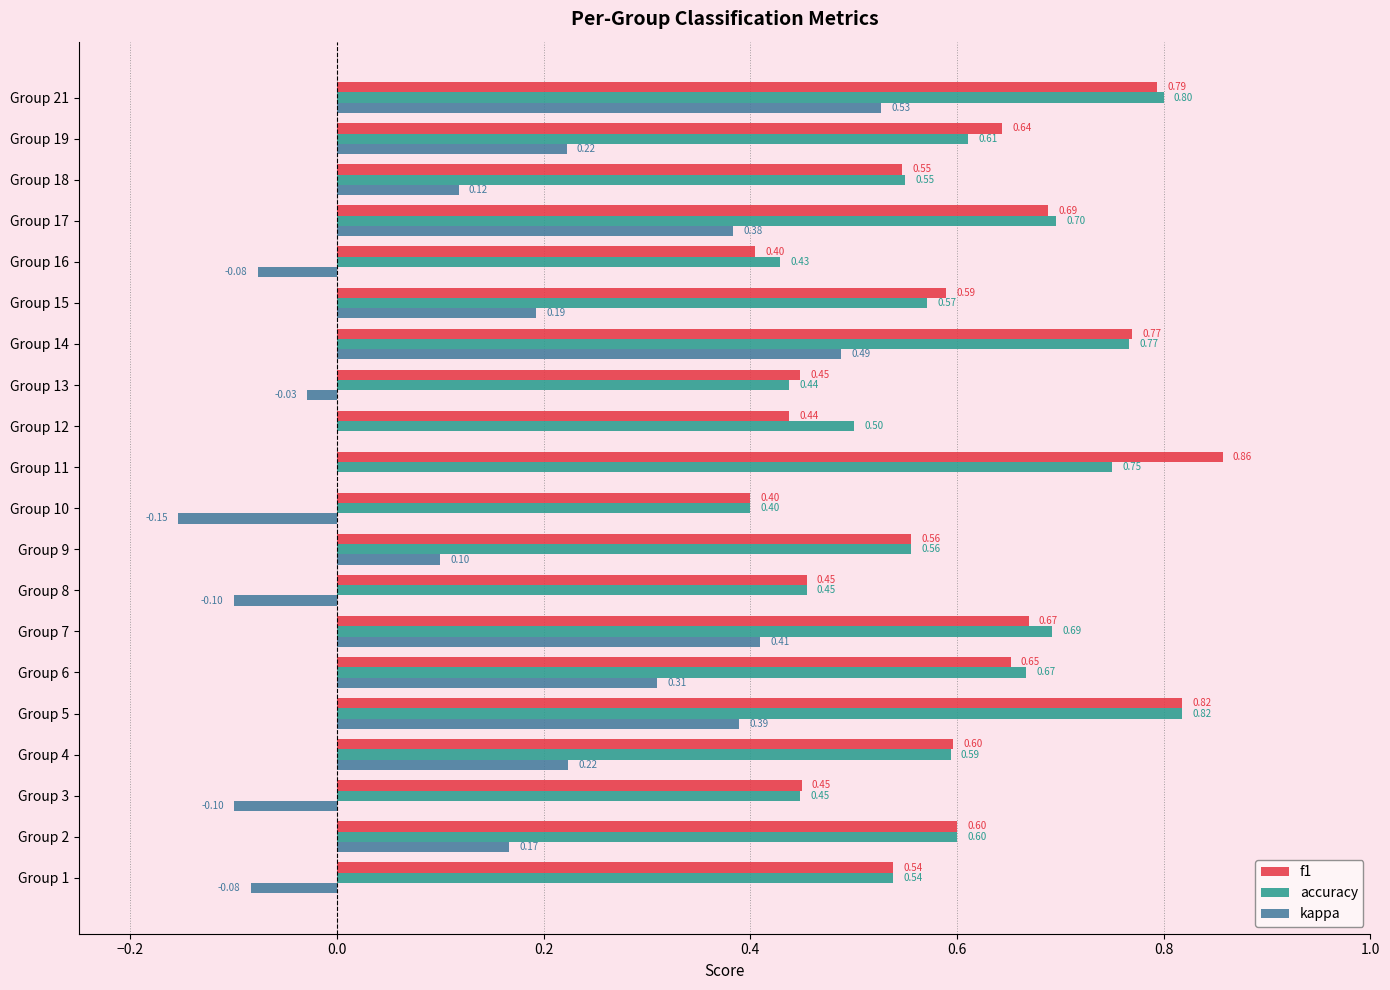

What is the sum of all kappa values?

3.0